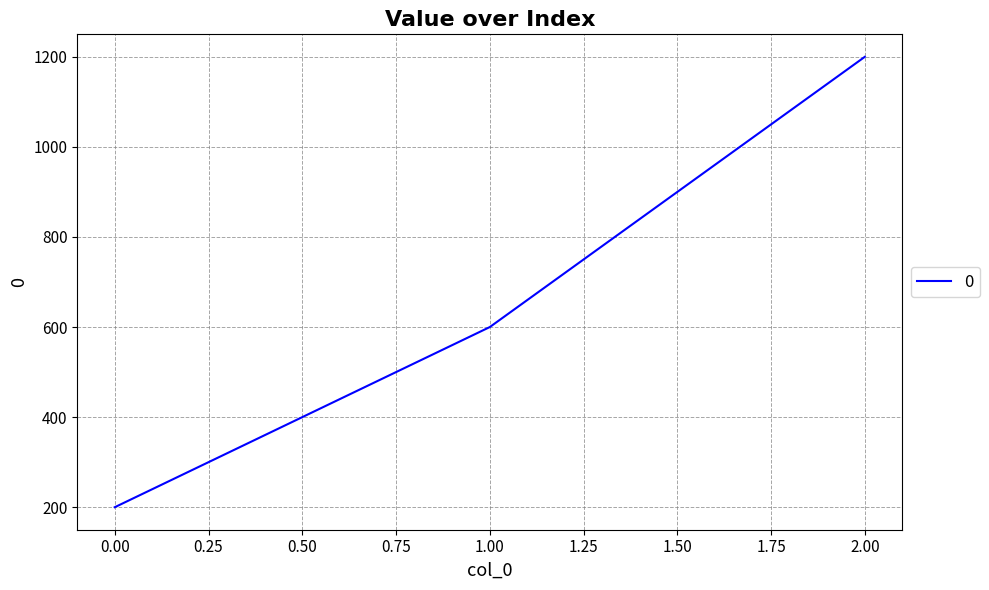

The value at 0.00 is 200. True or false?

True